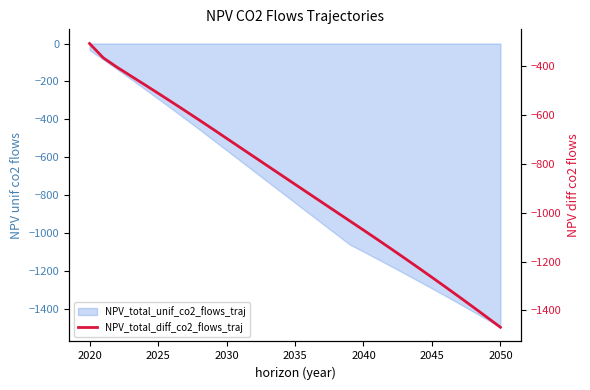

Reading right to left, list all the values displayed in this chart.

-1469.6	-1427.7	-1386.4	-1345.4	-1304.9	-1264.9	-1225.3	-1186.1	-1147.3	-1109.0	-1071.1	-1033.6	-996.1	-958.5	-920.9	-883.3	-845.7	-808.0	-770.3	-732.6	-694.8	-657.0	-619.7	-582.7	-546.1	-509.9	-474.2	-438.7	-403.2	-364.9	-306.2